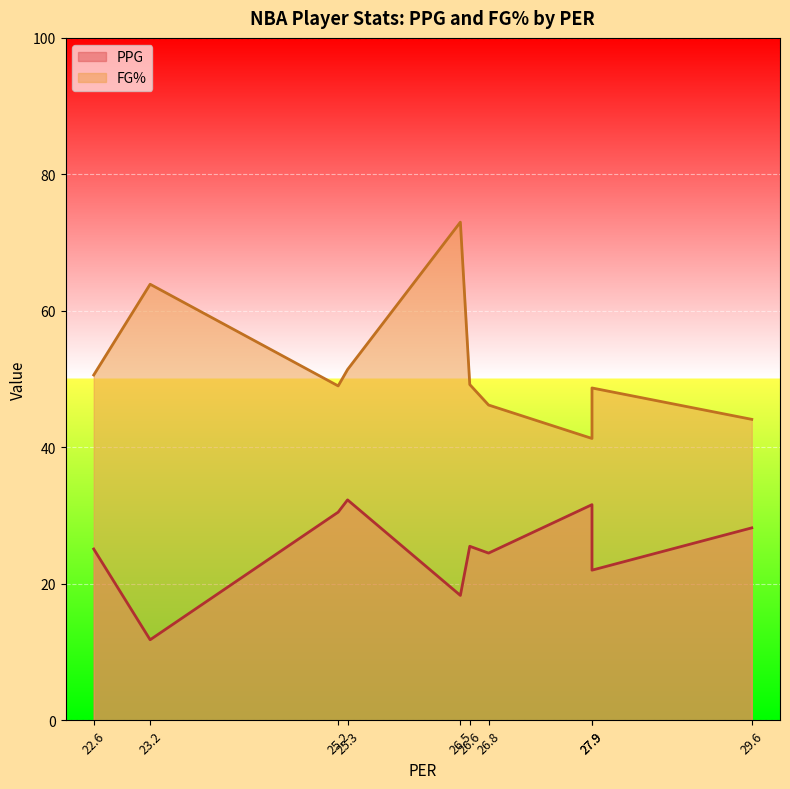

What are all the series names shown in the legend?

PPG, FG%